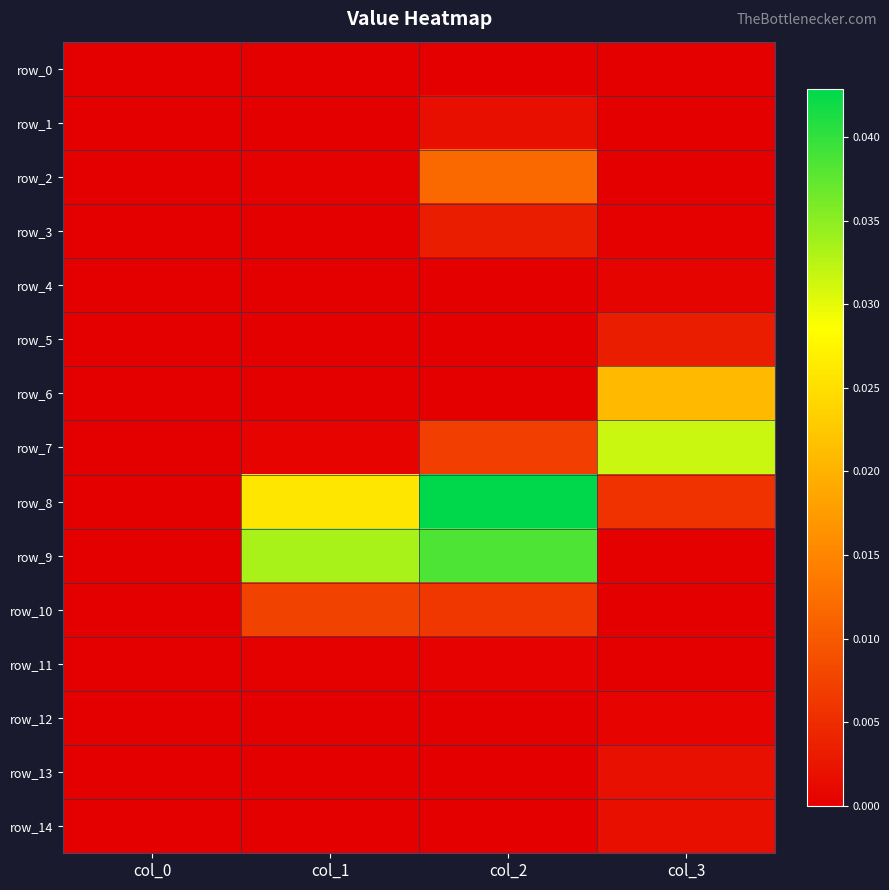

Which series has the largest total across all categories?

row_8